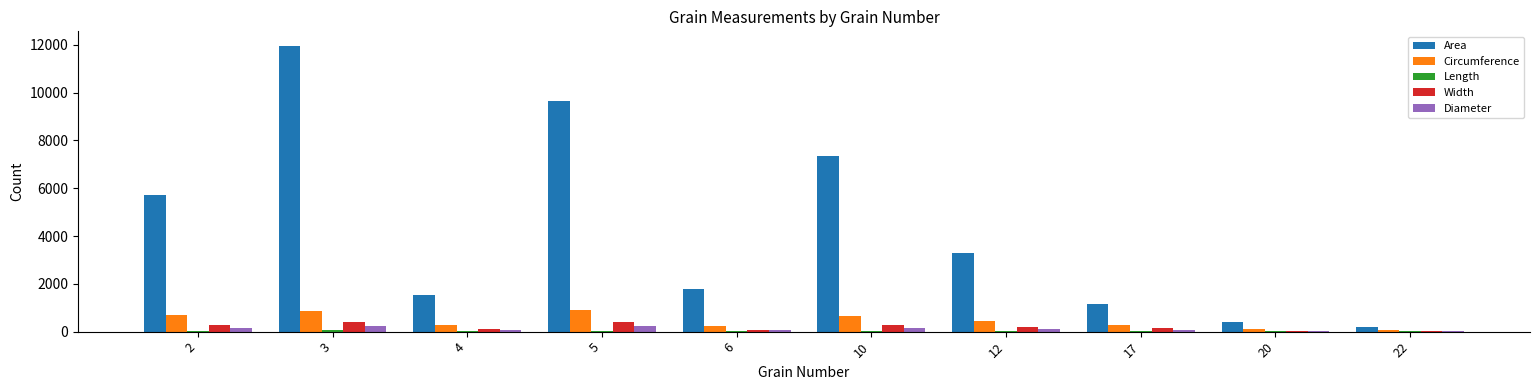

At which category does the chart reach its peak across all series?

3